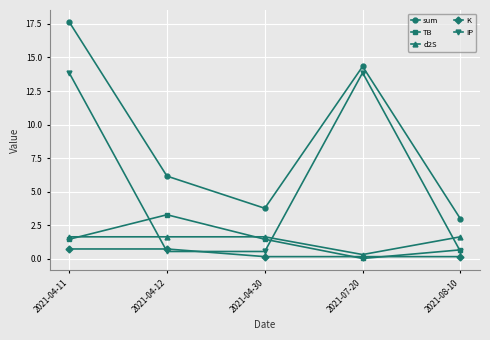

What is the total value across all series at 2021-04-30?

7.5